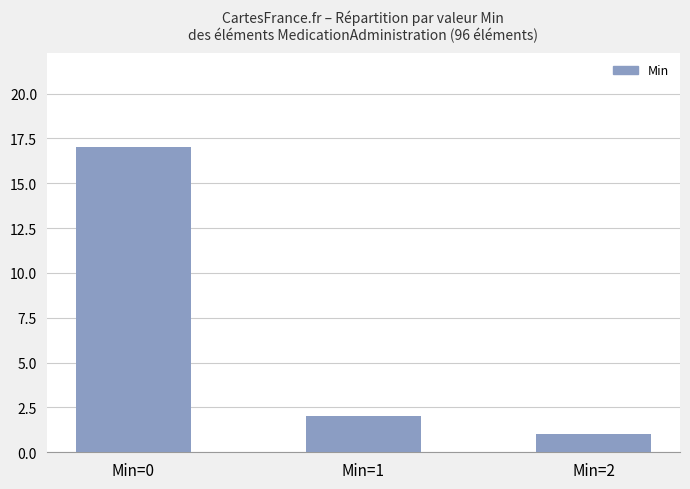

Which category has the highest value across all series?

Min=0